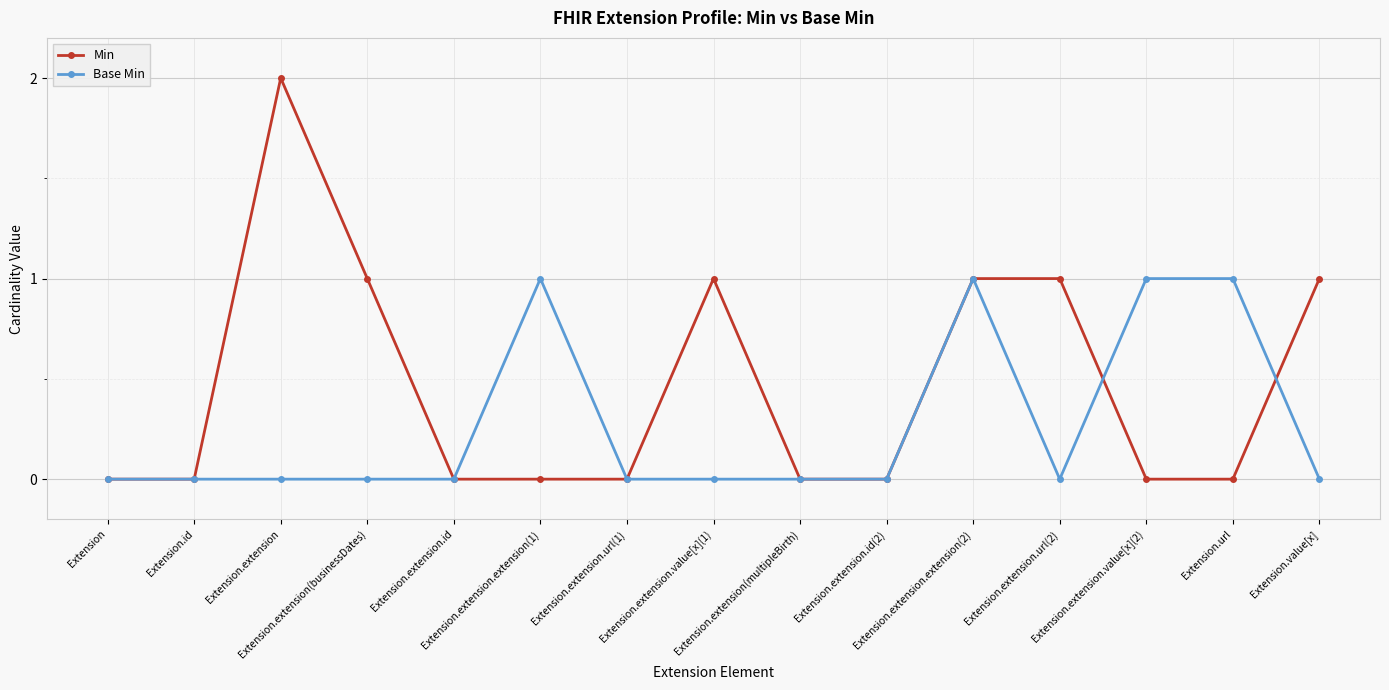

True or false: Base Min has a value of 0 at Extension.extension.id(2).

True